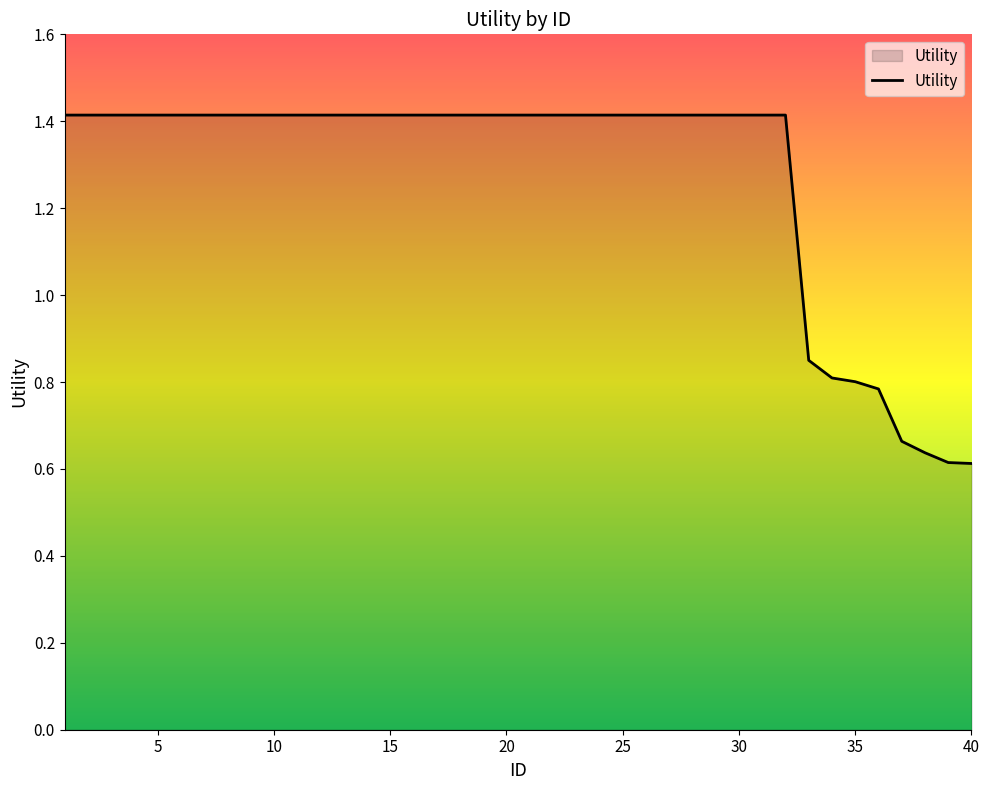

What is the maximum value shown in the chart?

1.4